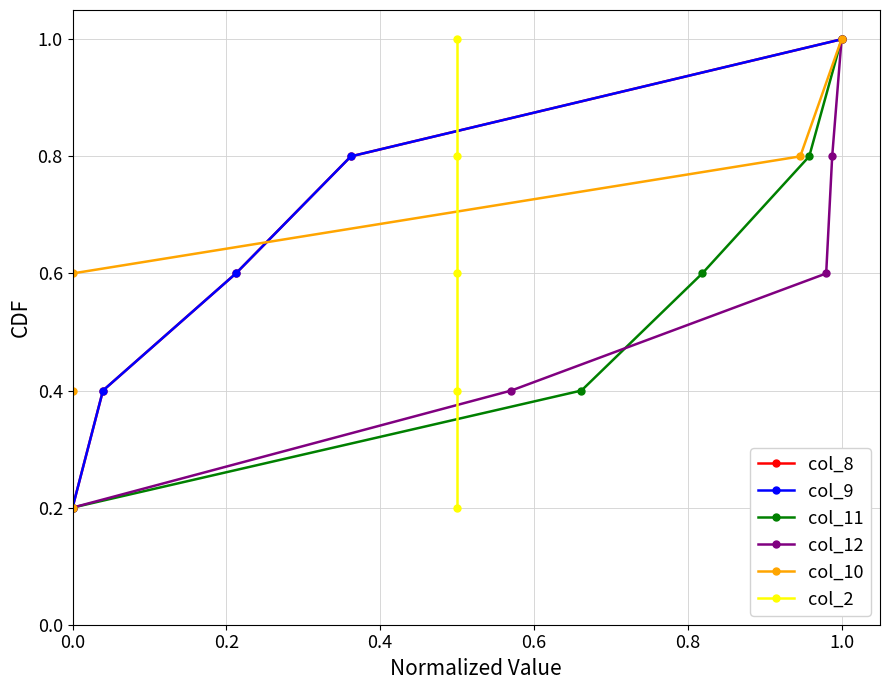

What is the difference between the maximum and minimum values in the col_8 series?

0.8